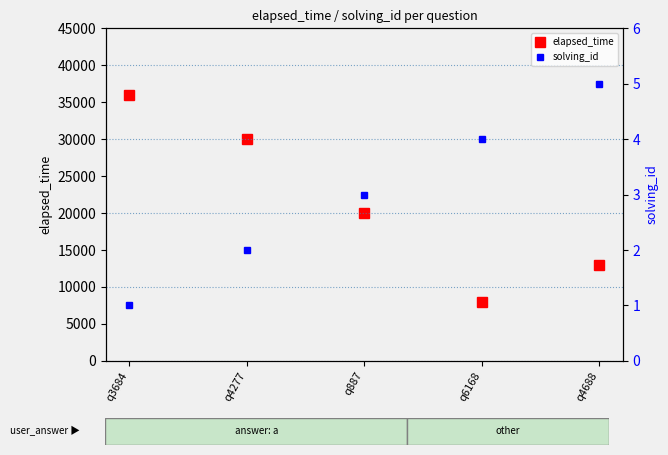

Which series has the largest total across all categories?

elapsed_time